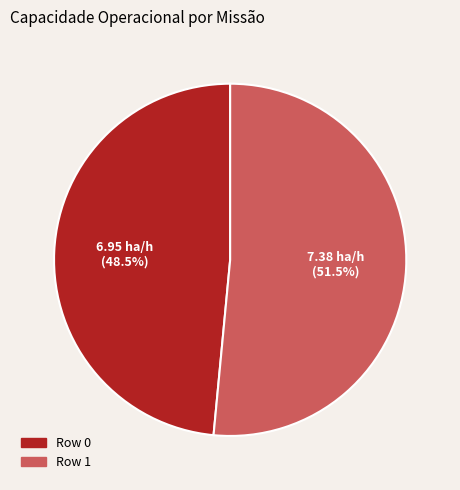

Which category has the smallest portion of the pie?

Row 0